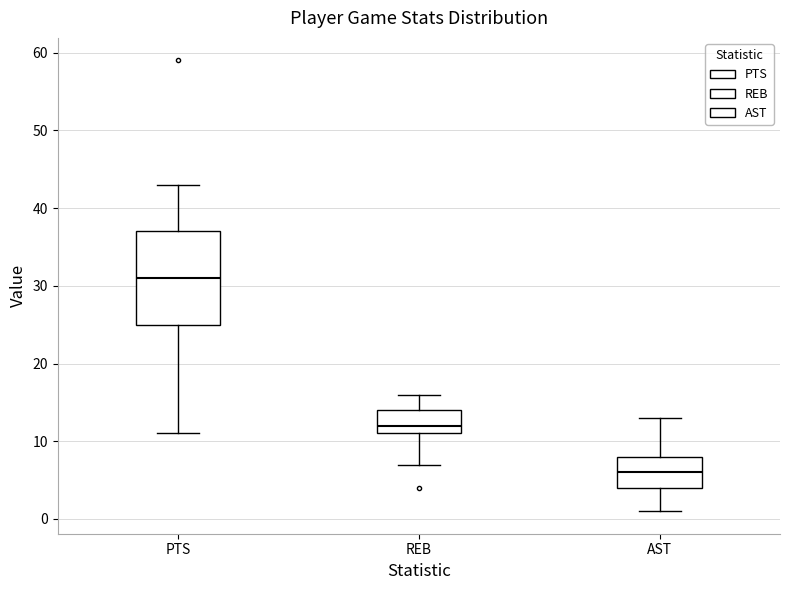

Reading left to right, read every box against the y-axis: the position of its median line, the range the box covers, and the ends of its whiskers. The values are not printed on the chart, so give them approximately, as read against the axis.

PTS: median 31, box 25 to 37, whiskers 11 to 43
REB: median 12, box 11 to 14, whiskers 7 to 16
AST: median 6, box 4 to 8, whiskers 1 to 13